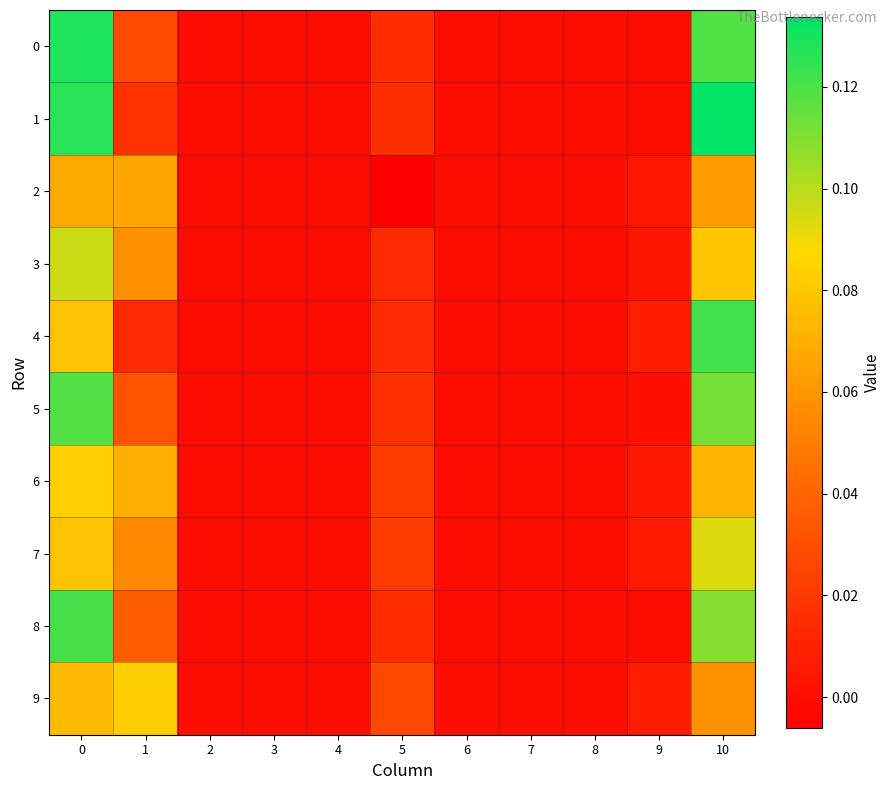

At how many categories does at least one series exceed 0?

5